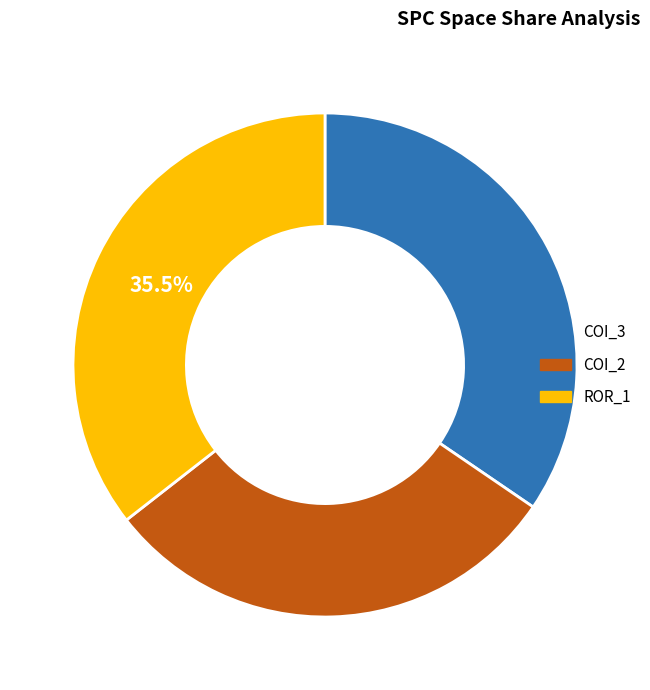

Is there any slice that represents more than half of the pie?

No